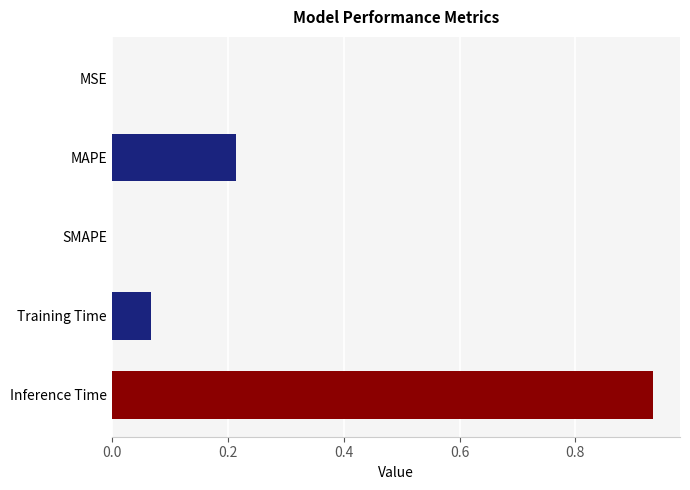

At which category does the chart reach its peak across all series?

Inference Time